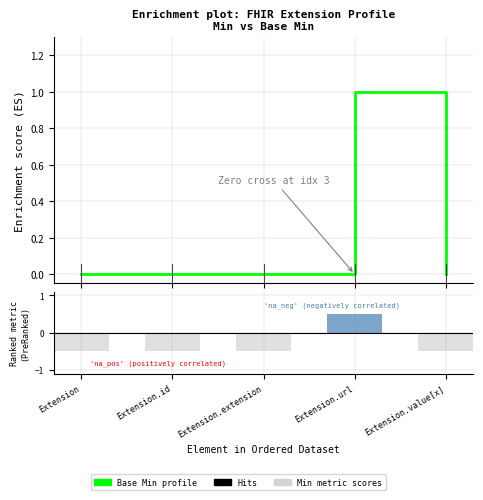

What are all the series names shown in the legend?

Base Min profile, Min metric